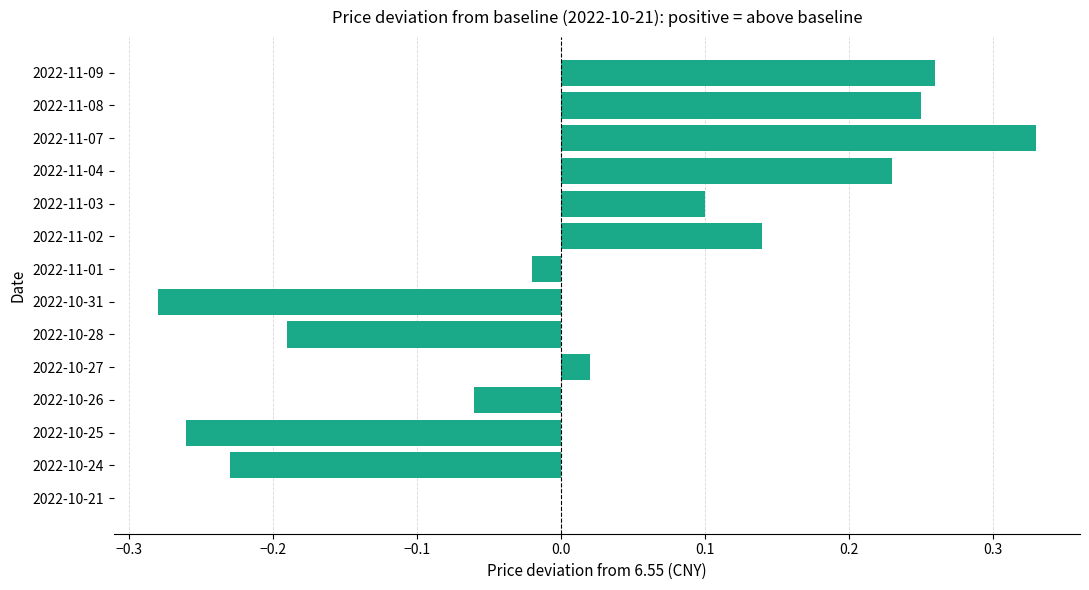

How many distinct data groups are displayed?

1